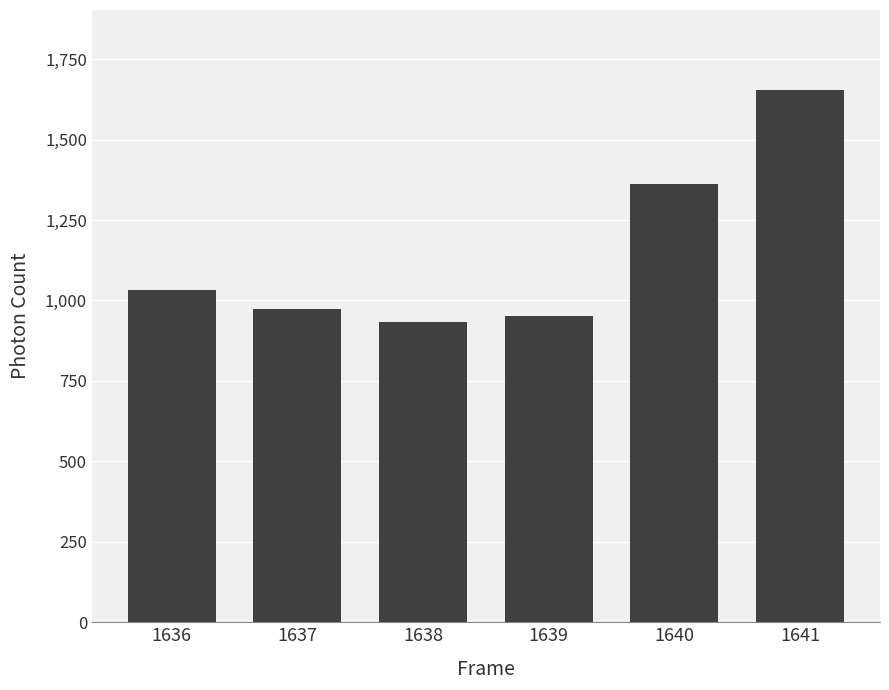

Reading right to left, extract all data points from this chart.

1654.7	1361.7	953.3	933.7	975.0	1031.2